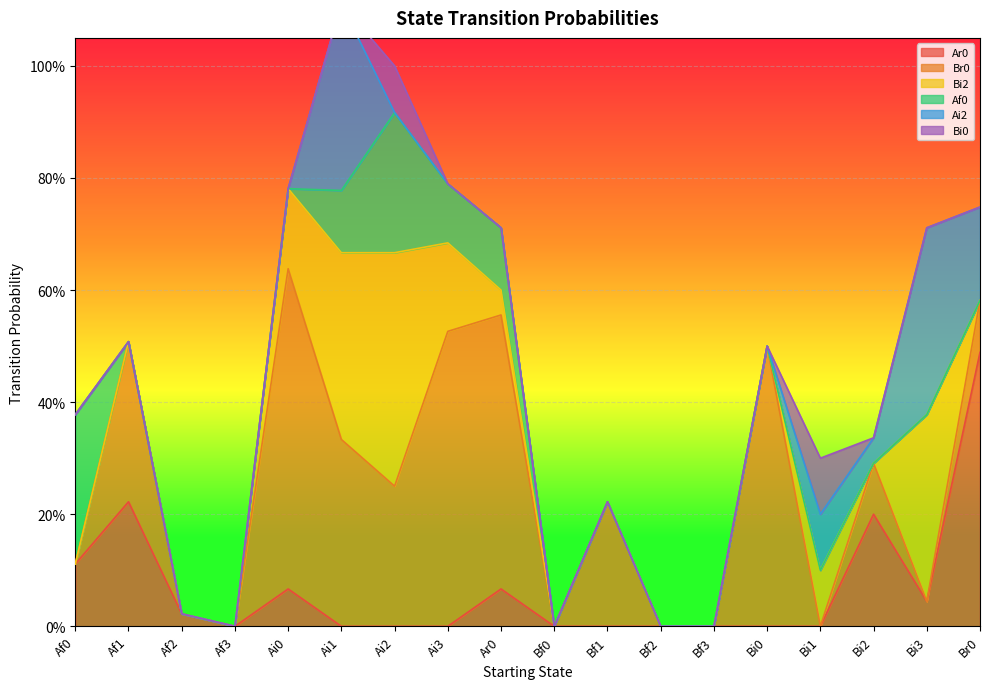

At how many categories does at least one series exceed 0?

14